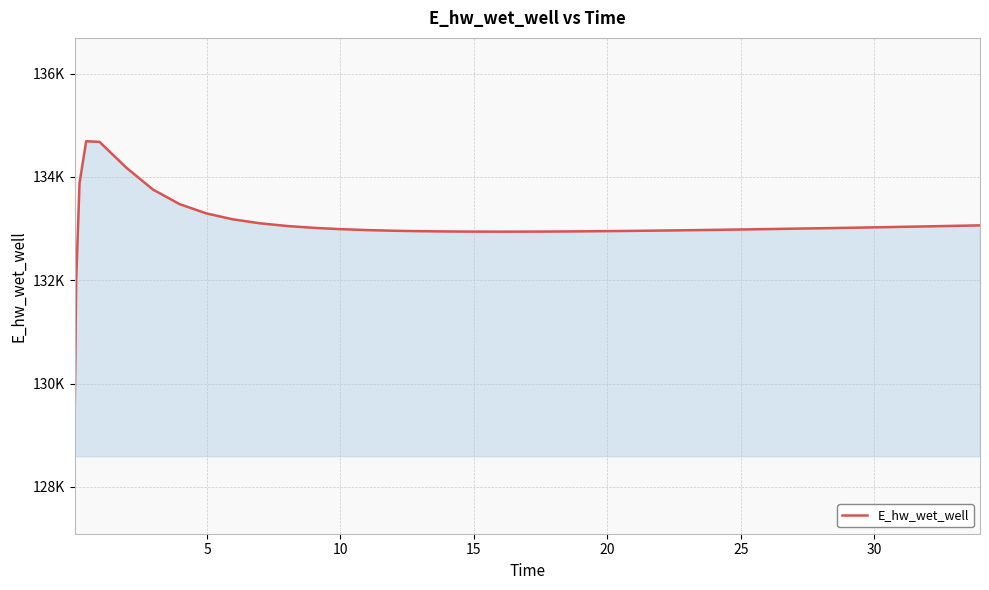

Does the chart have visible grid lines?

Yes